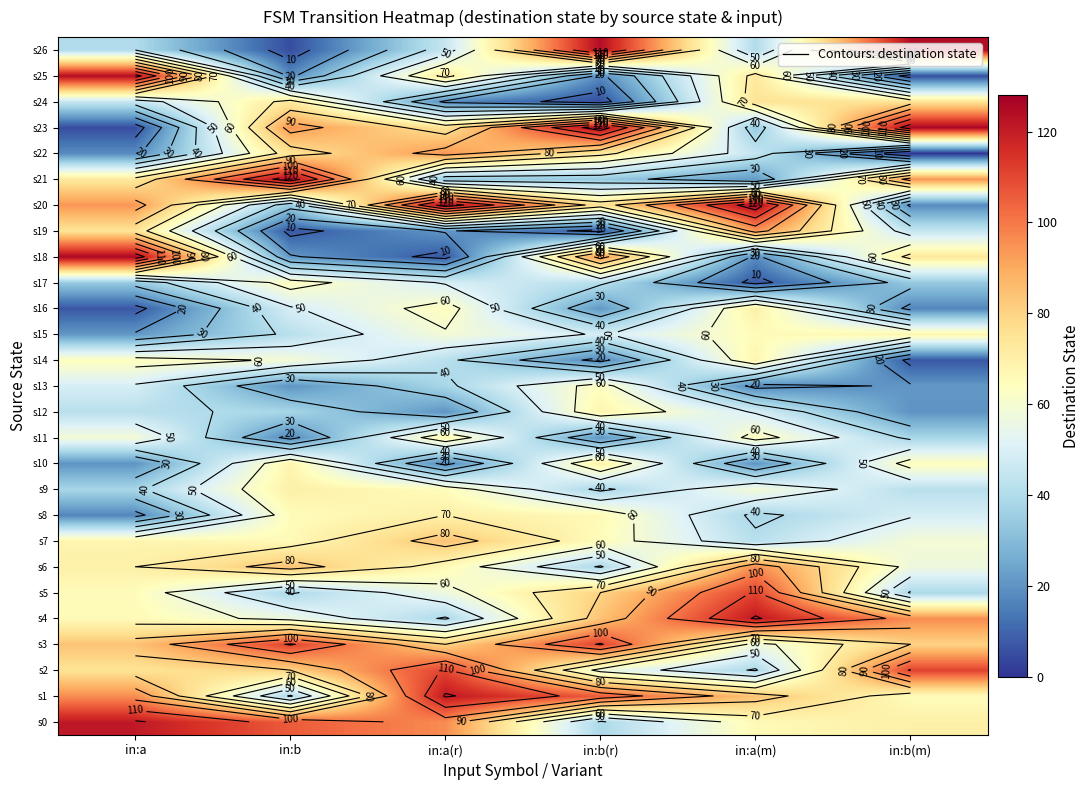

Which series has the largest range (max minus min)?

s23